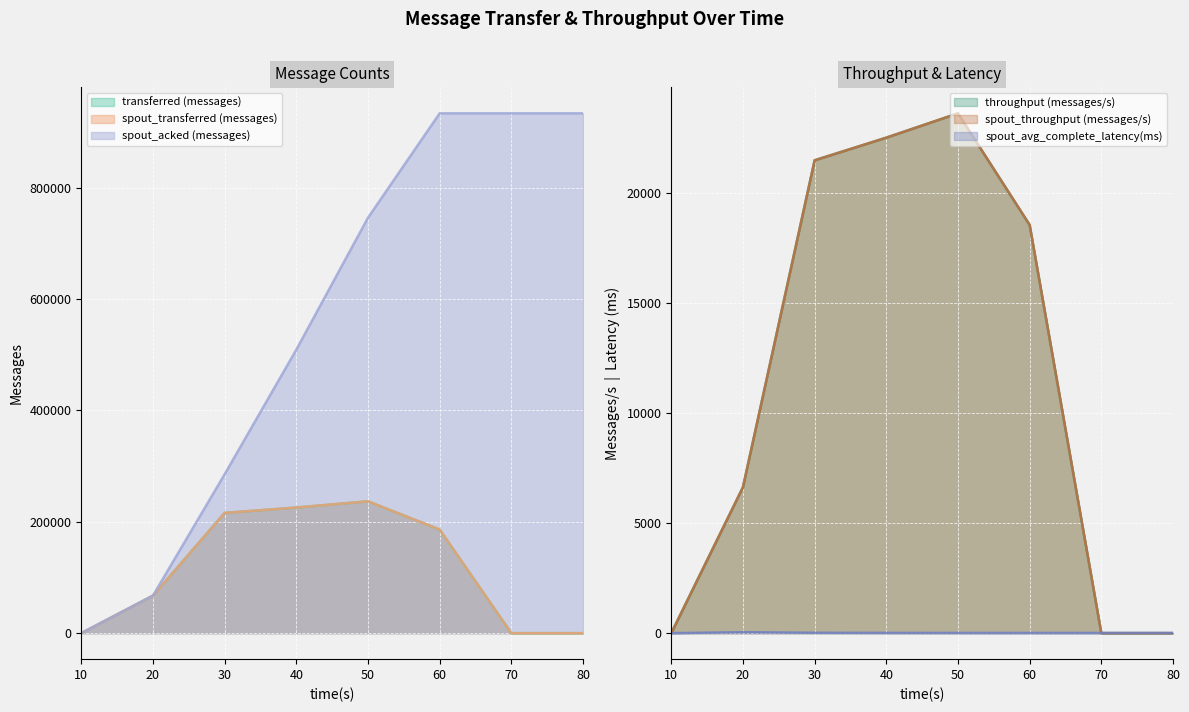

Which series changed the most between 40 and 50?

spout_acked (messages)